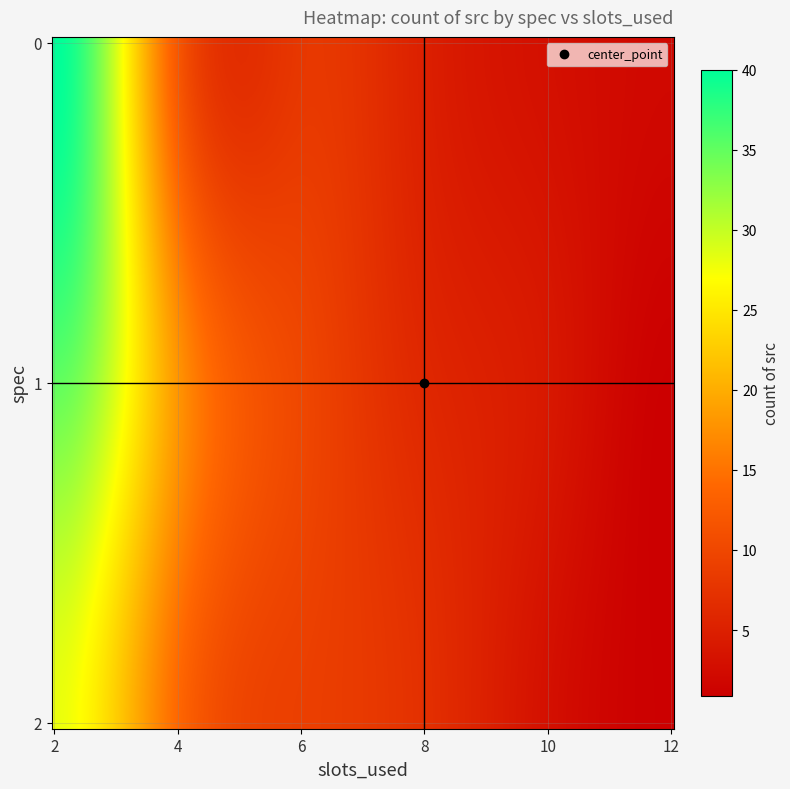

Reading left to right, extract all data points from this chart.

40	12	8	5	3	2	35	18	10	6	4	1	28	14	9	7	3	1